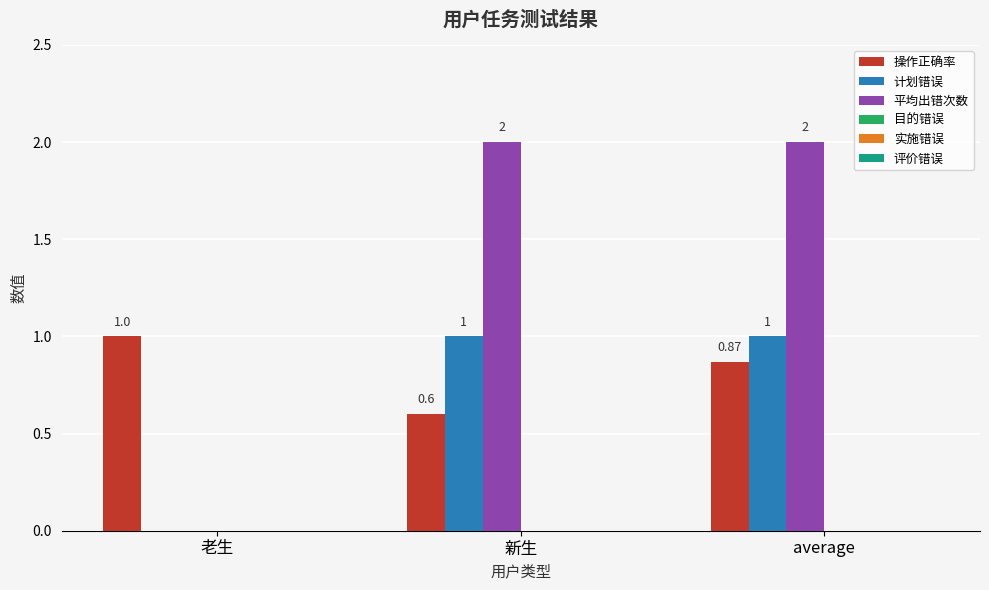

At which category is the sum across all series the highest?

average